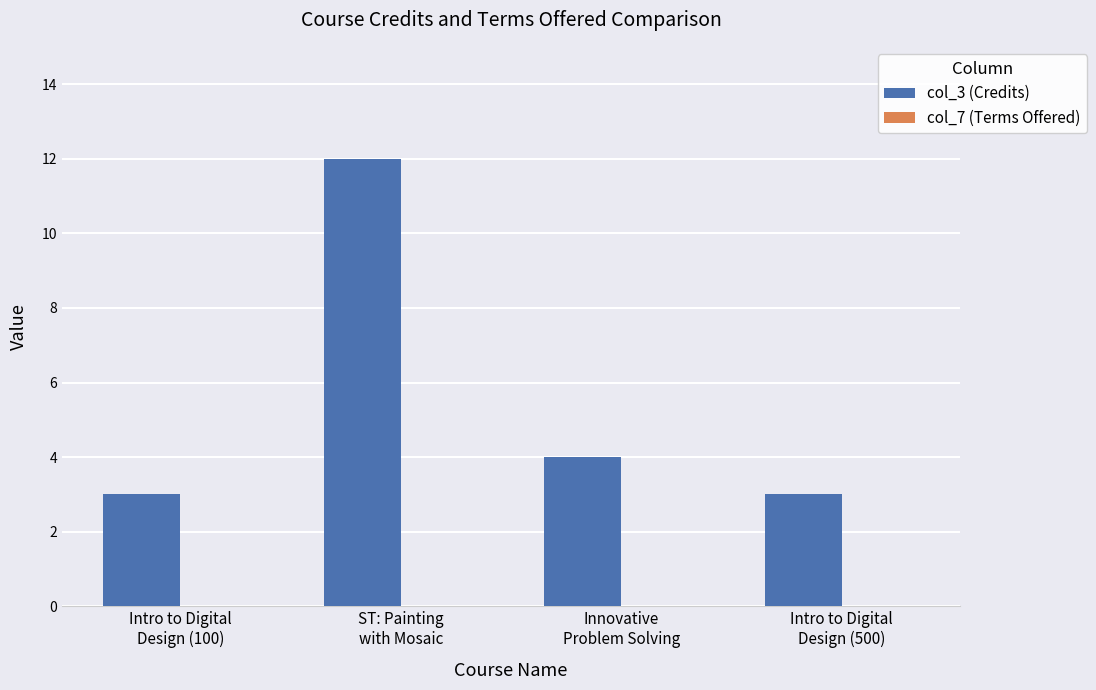

Does the chart contain any negative values?

No